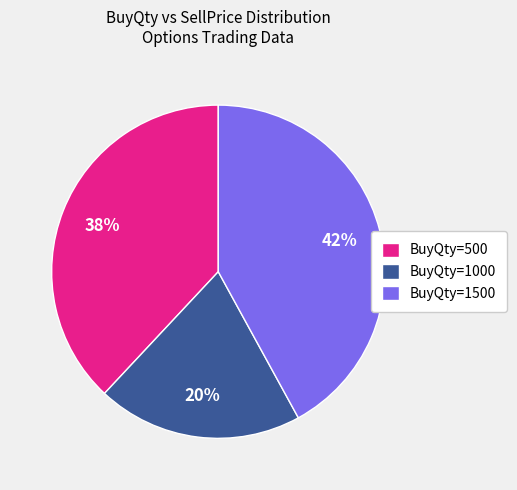

Is the sum of BuyQty=1500 and BuyQty=500 greater than half?

Yes